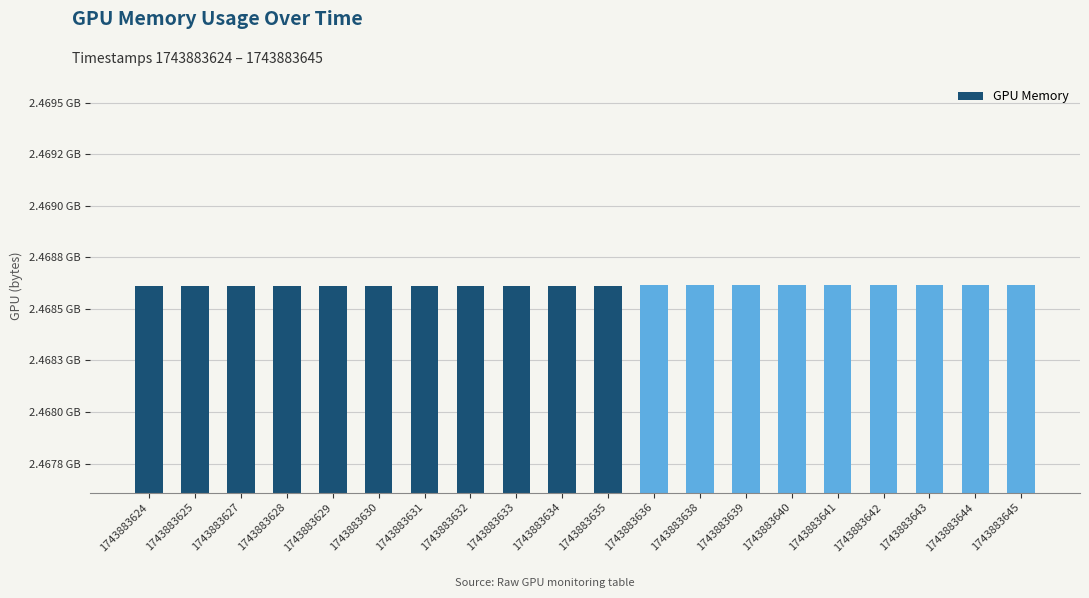

Where is the data nearest to the value 2?

1743883624